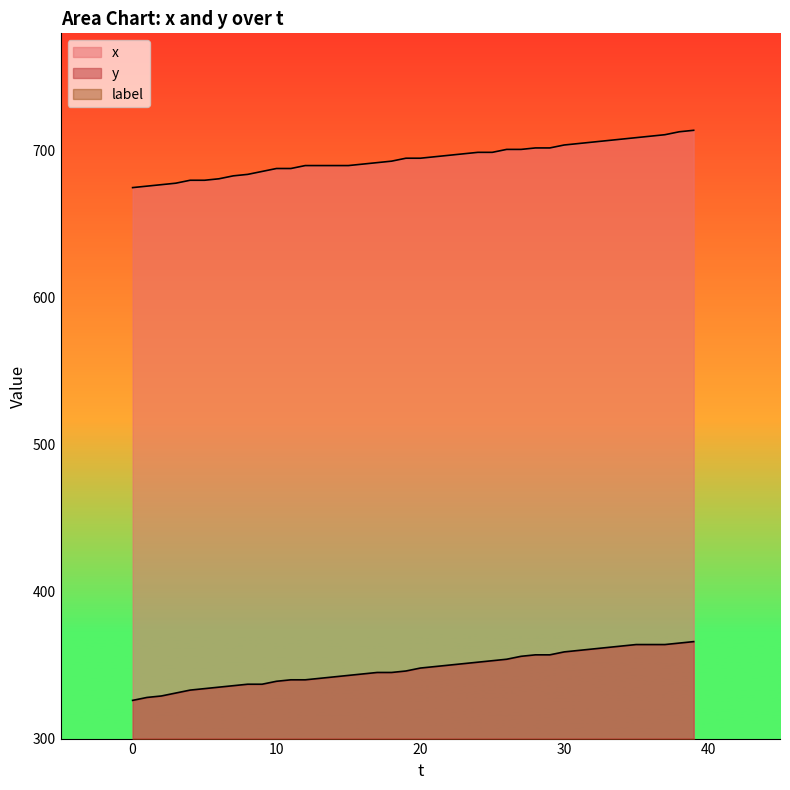

List the labels in order of y value, largest first.

39, 38, 35, 36, 37, 34, 33, 32, 31, 30, 28, 29, 27, 26, 25, 24, 23, 22, 21, 20, 19, 17, 18, 16, 15, 14, 13, 11, 12, 10, 8, 9, 7, 6, 5, 4, 3, 2, 1, 0